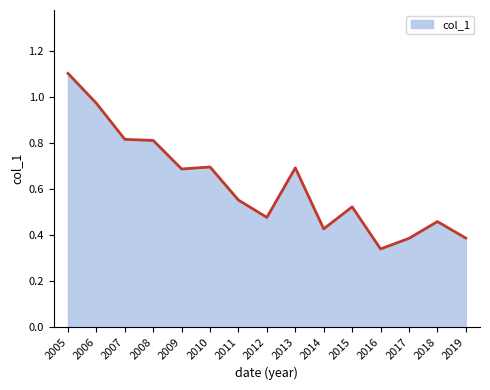

What is the change in value from 2007 to 2019?

-0.4